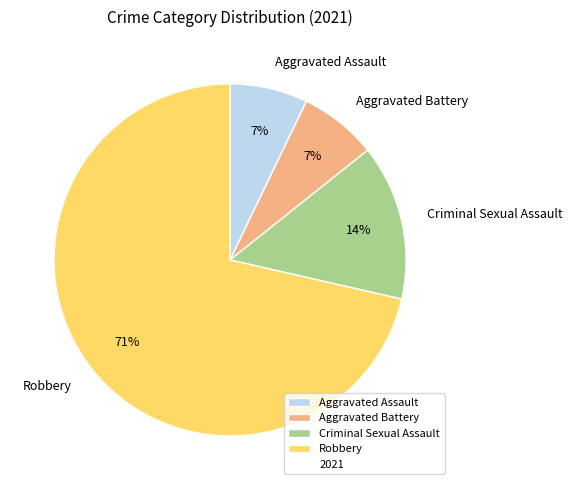

To the nearest percent, what is the average slice percentage?

25%